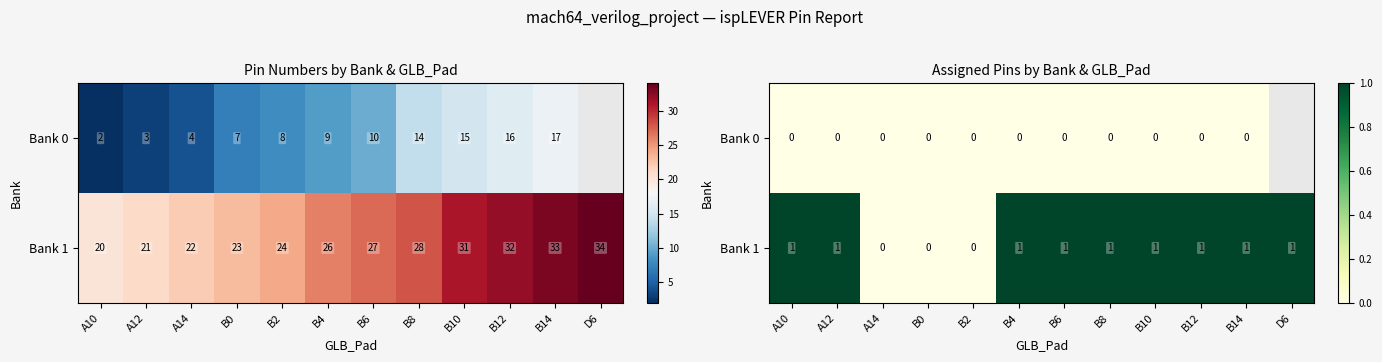

At which category is the sum across all series the highest?

A10